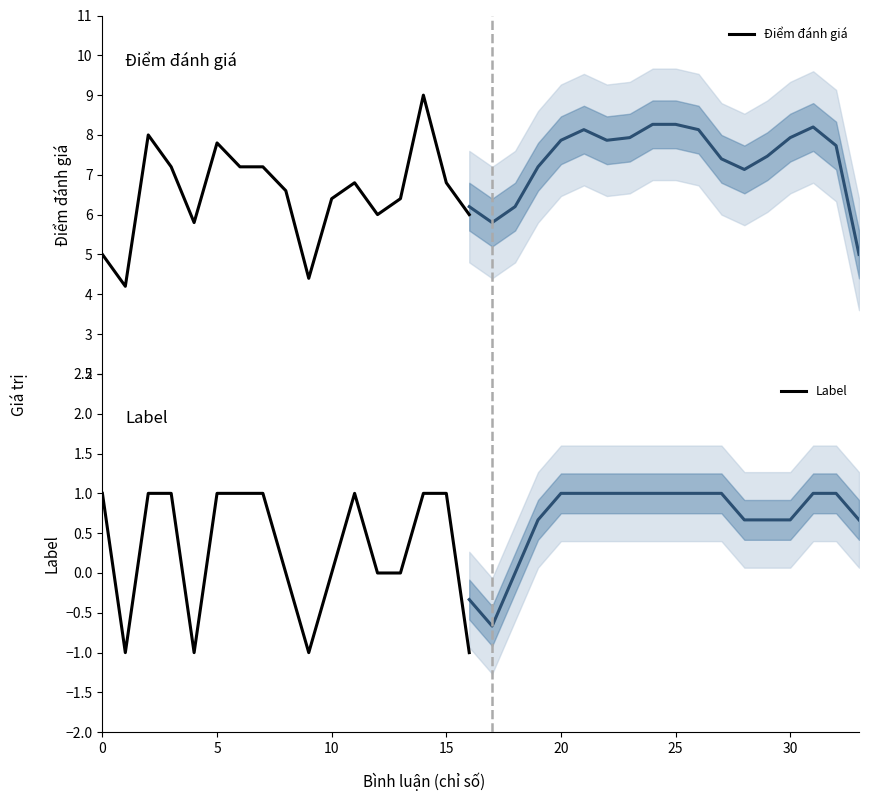

What is the minimum value shown in the chart?

-1.0